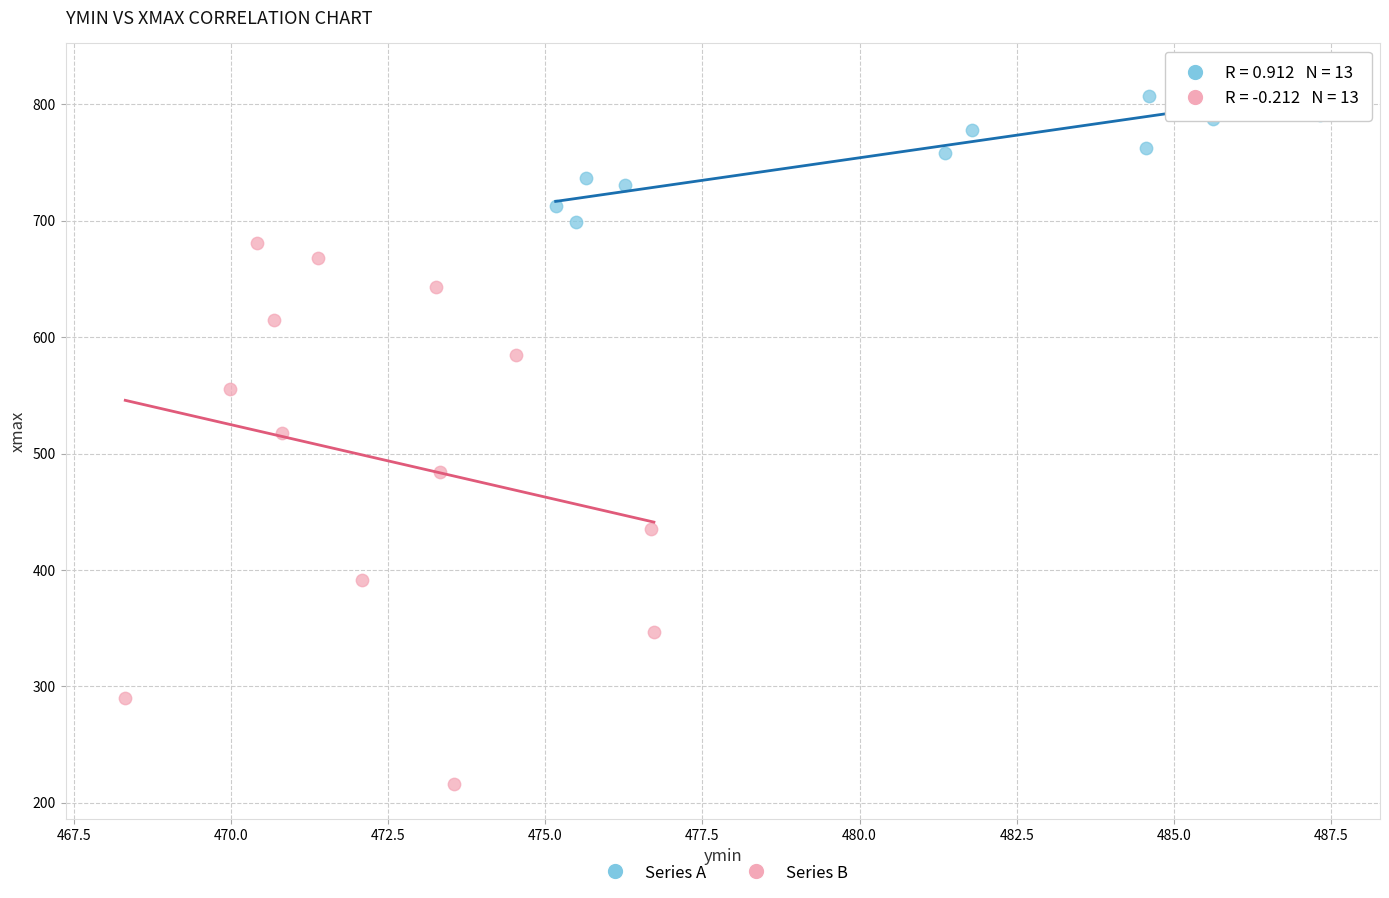

Which series contains the highest Y value?

Series A